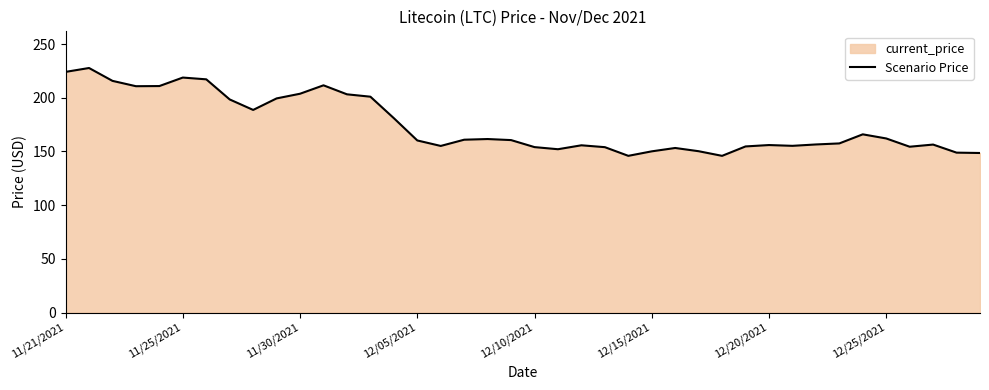

Reading right to left, list all the values displayed in this chart.

148.6	148.9	156.4	154.4	162.1	165.9	157.5	156.5	155.2	156.0	154.7	145.9	150.2	153.2	150.1	145.9	154.0	155.7	152.1	154.1	160.6	161.6	160.9	155.1	160.3	181.0	201.0	203.2	211.6	203.8	199.4	188.7	198.4	217.2	218.8	210.9	210.8	215.8	227.7	224.1